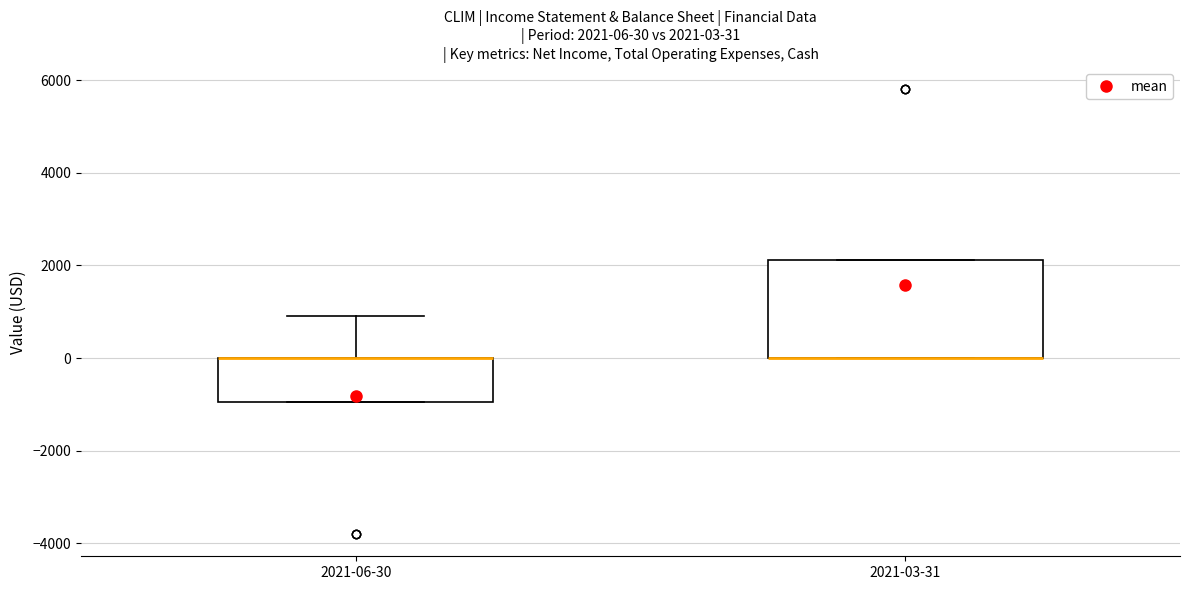

Which box is the tallest, from its lower edge to its upper edge?

2021-03-31